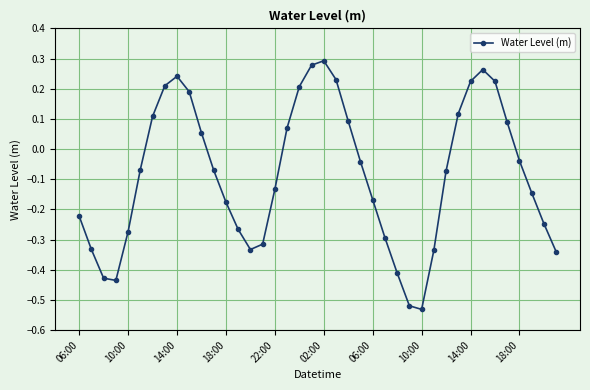

True or false: the data has more than 1 interior local peaks.

True